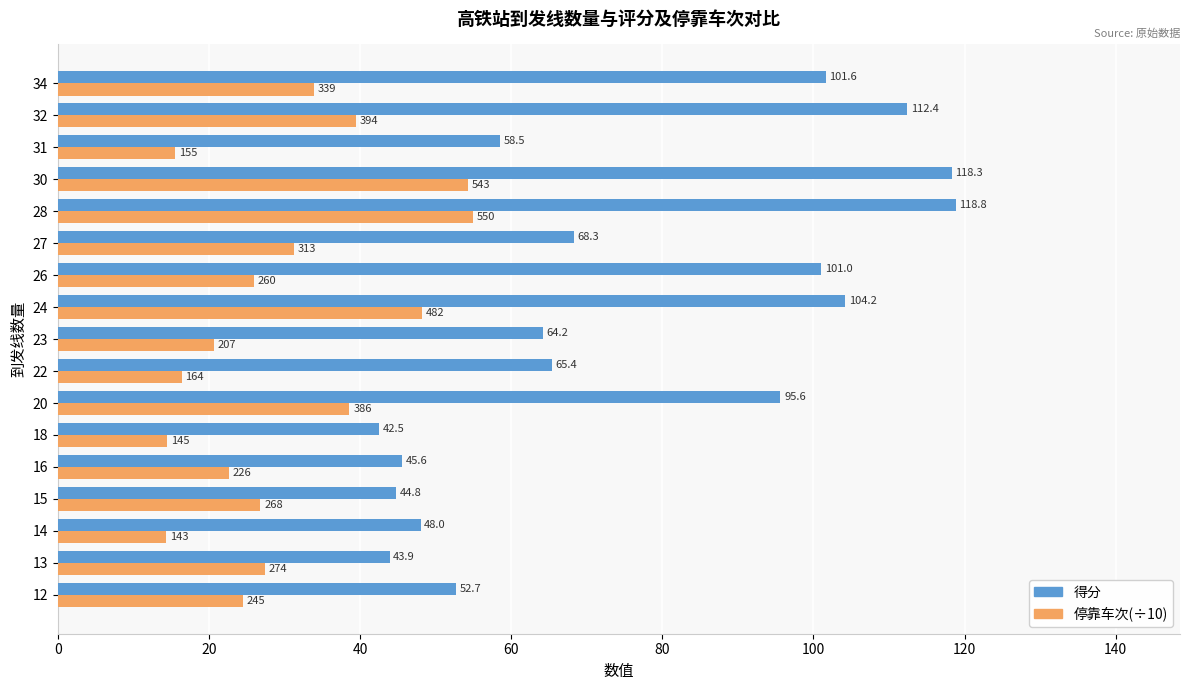

How many data points in 得分 are above 65?

9